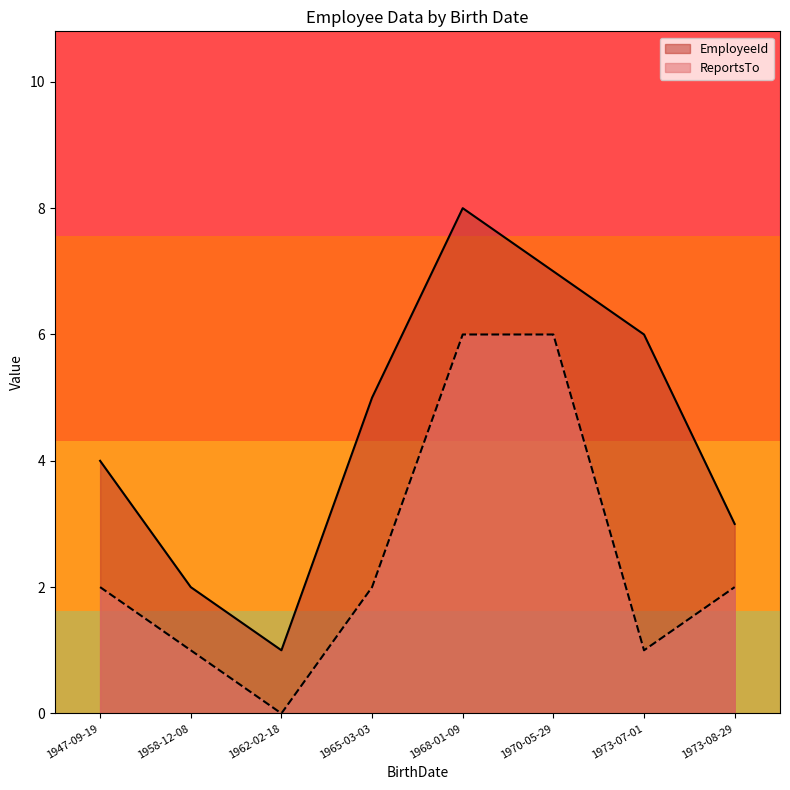

True or false: EmployeeId and ReportsTo intersect in this chart.

False